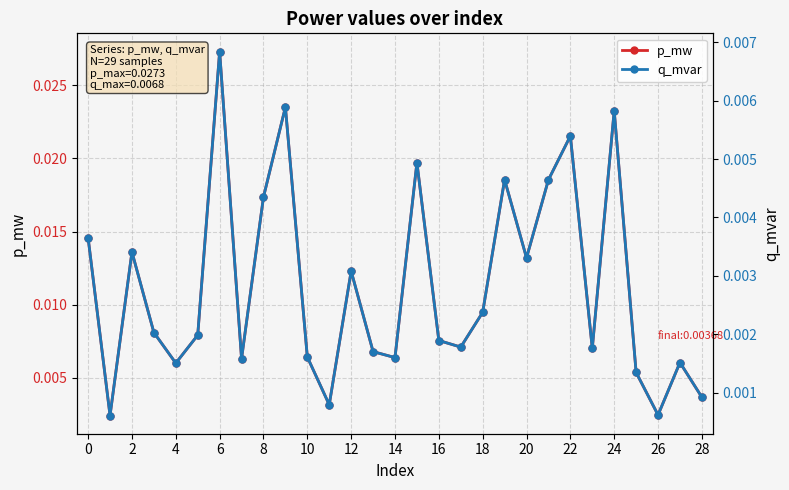

True or false: q_mvar and p_mw intersect in this chart.

False